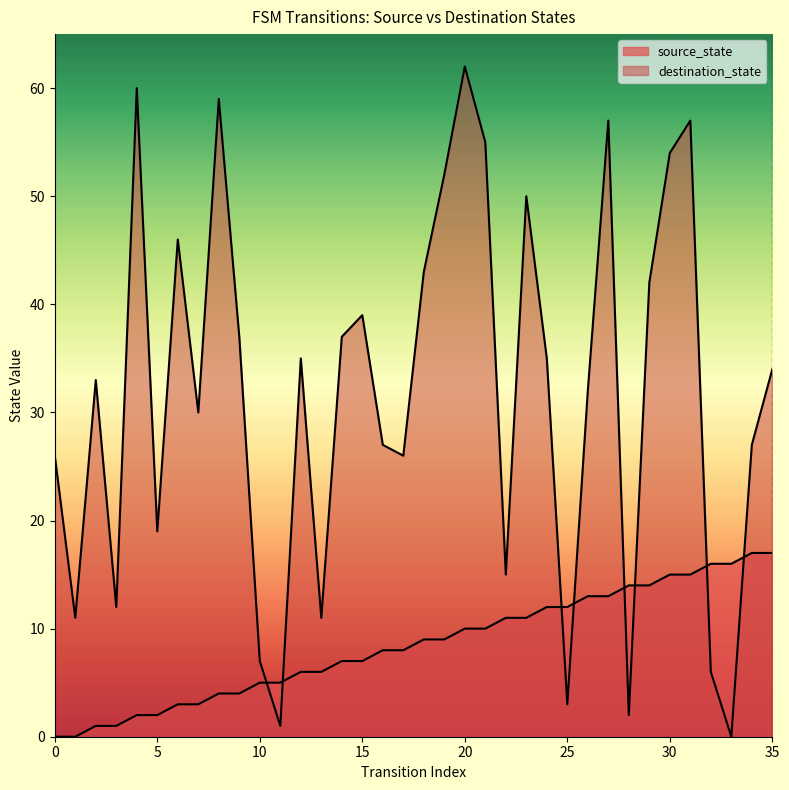

At how many categories does at least one series exceed 50?

8